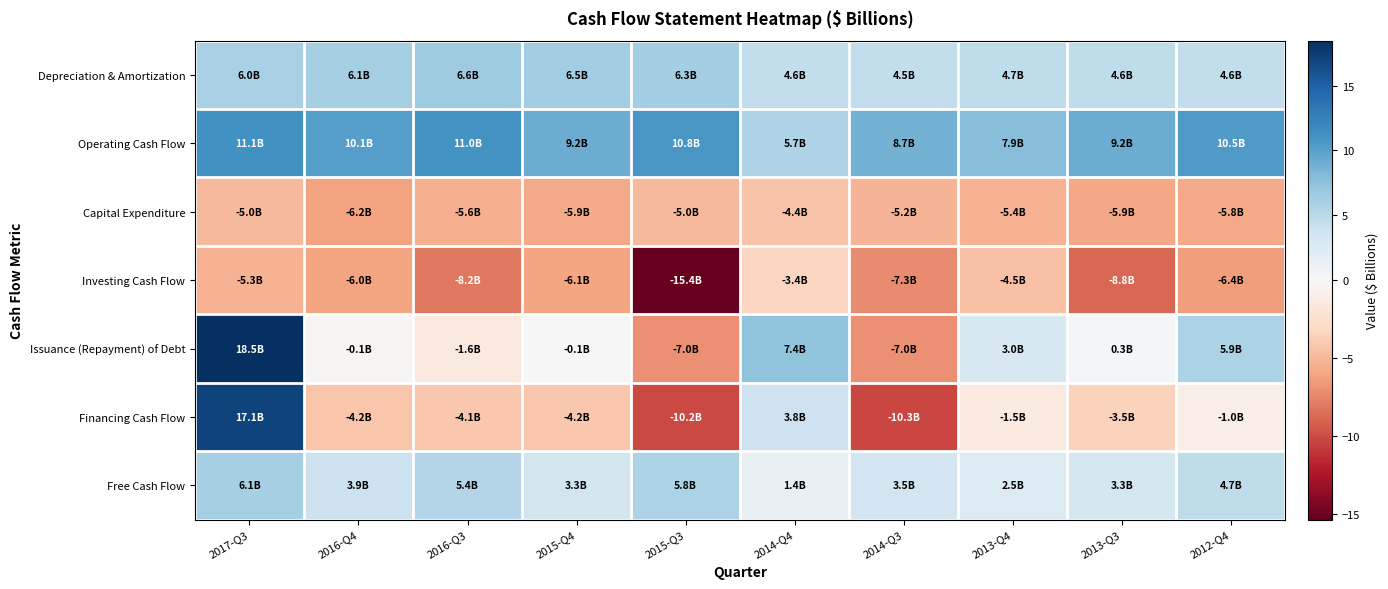

What is the smallest value displayed?

-15.4